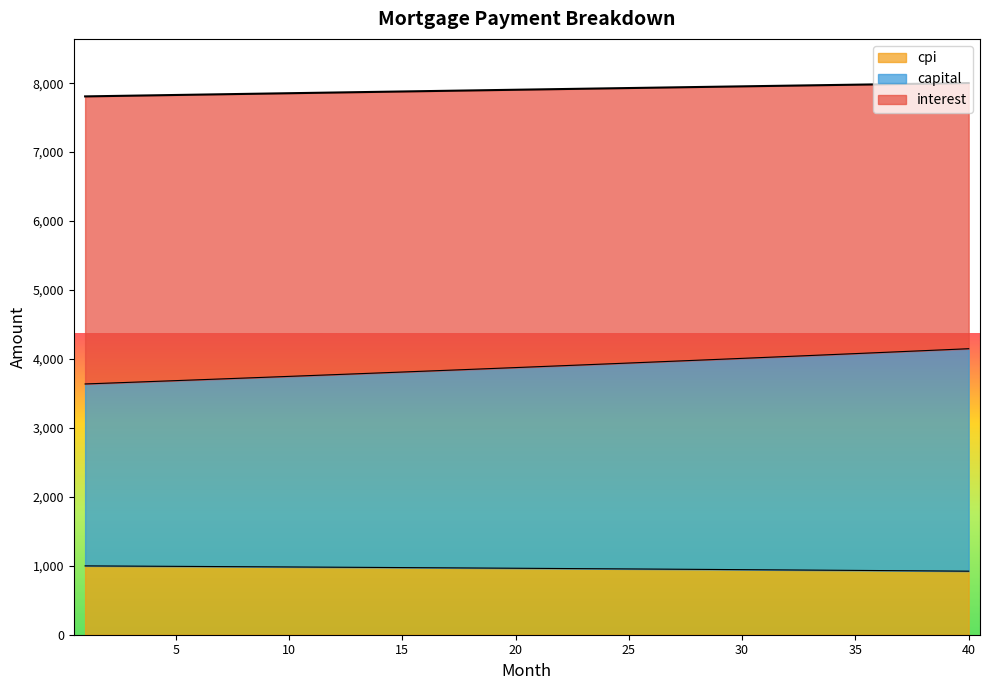

True or false: interest has more than 2 points higher than both neighbors.

False